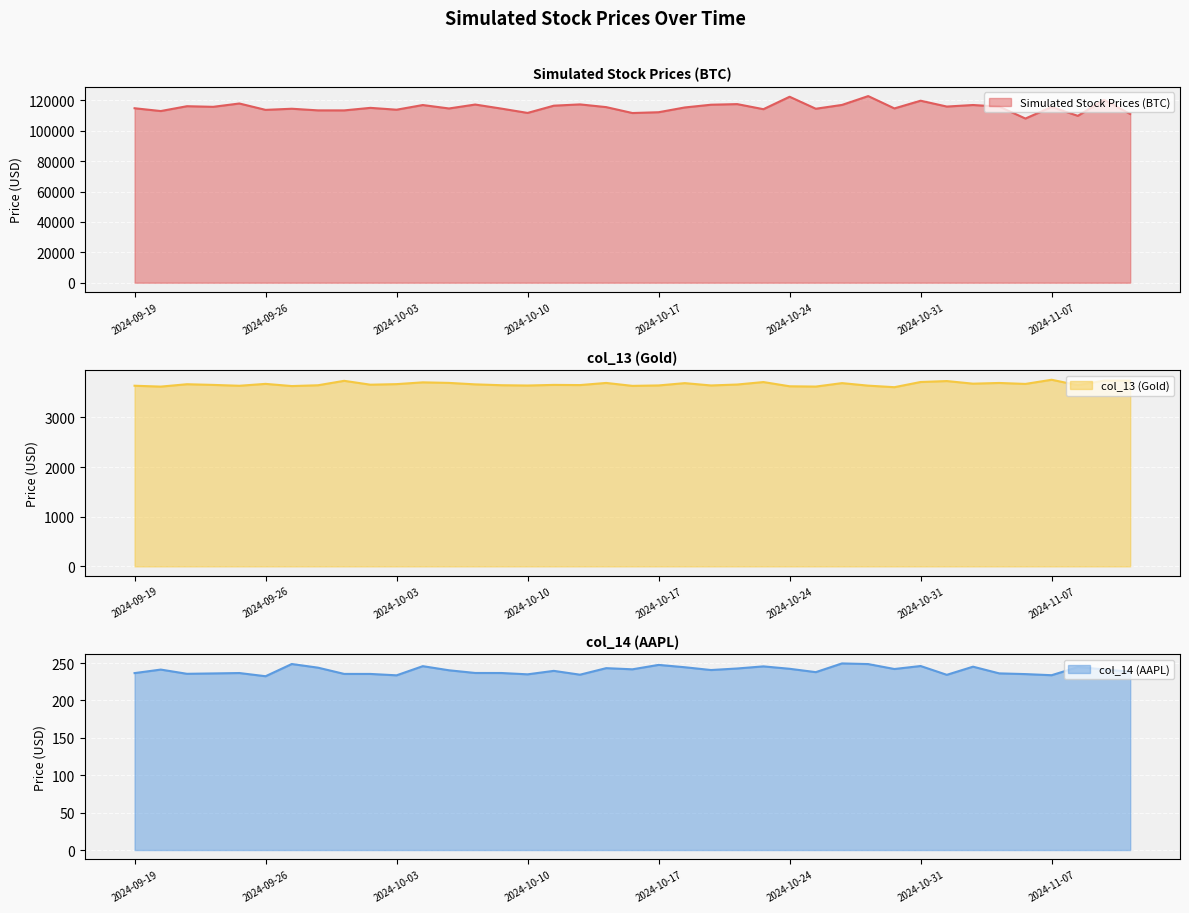

What is the total value across all series at 2024-10-02?

118984.8